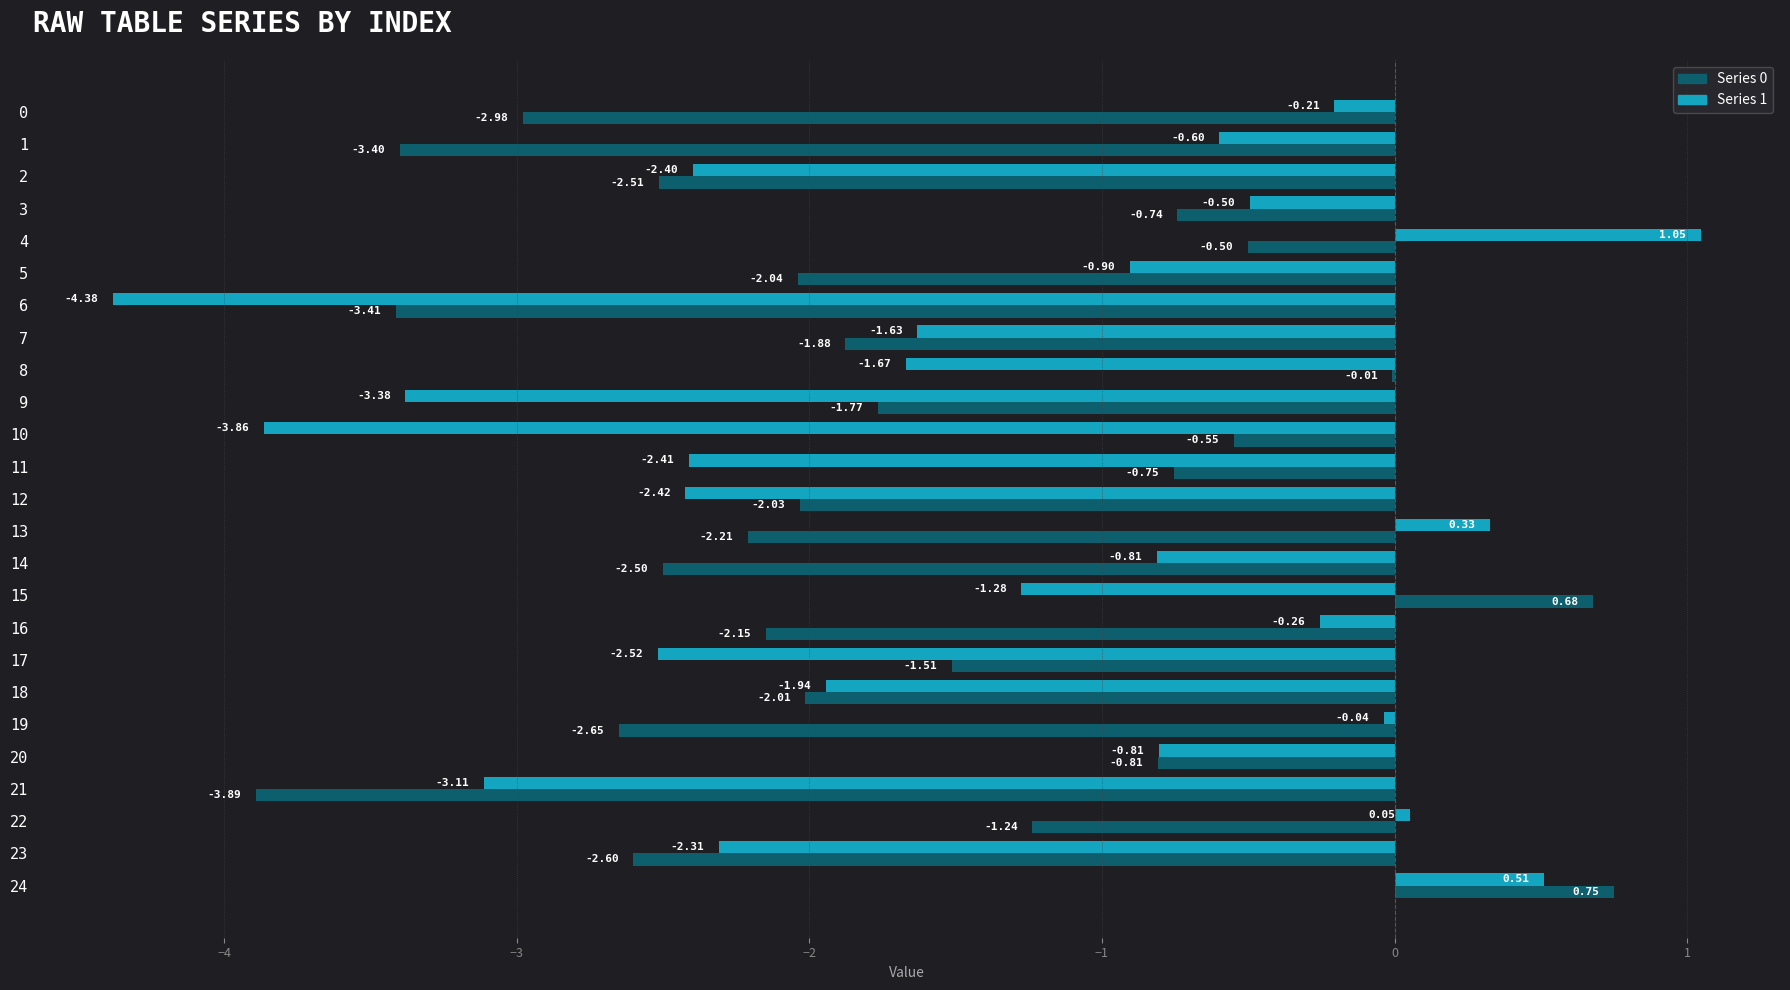

What is the total value across all series at 15?

-0.6